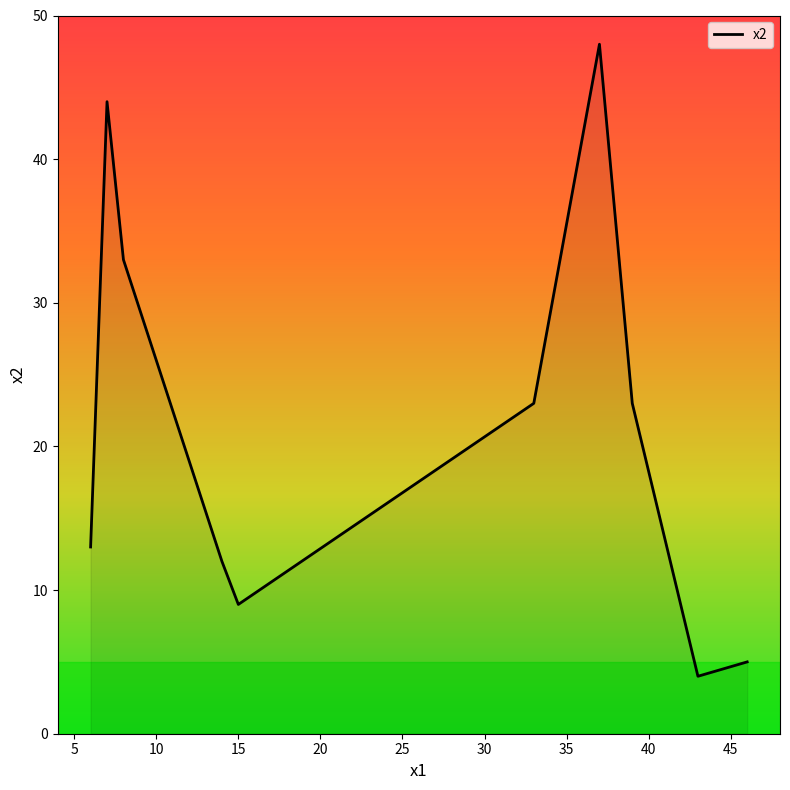

What is the minimum value shown in the chart?

4